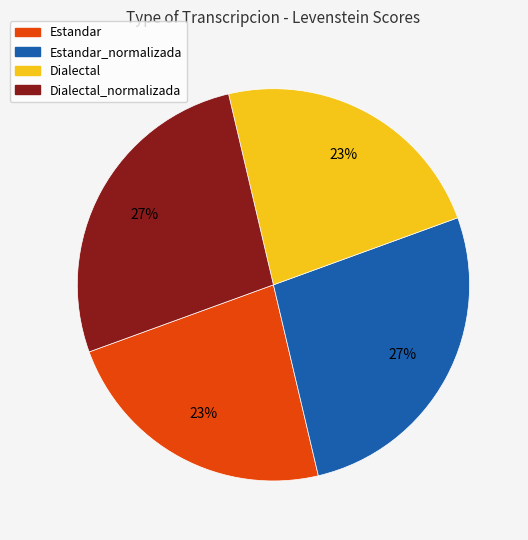

To the nearest percent, what is the difference between the largest and smallest slice percentages?

4%